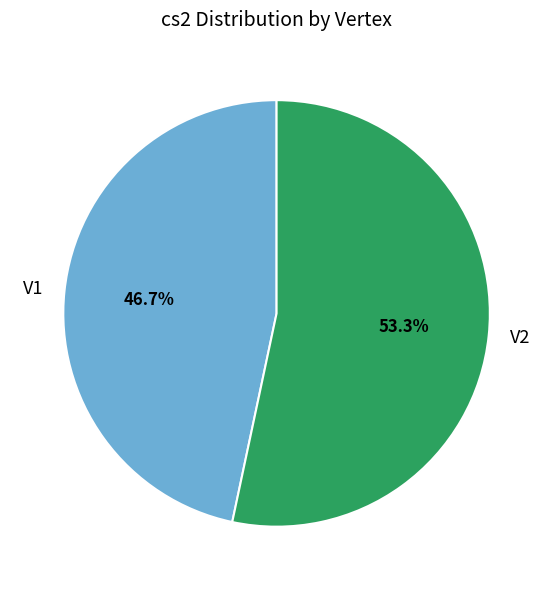

How many segments does this pie chart have?

2